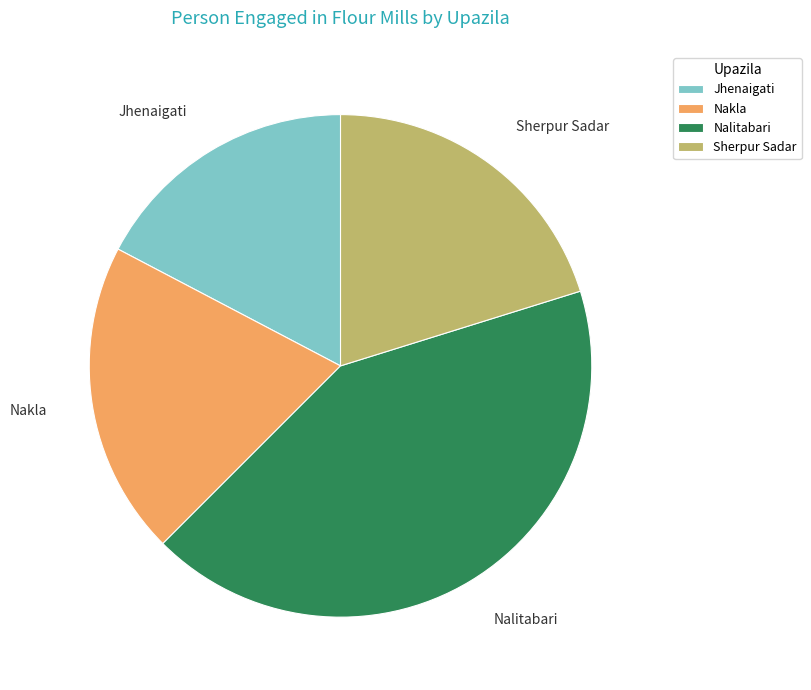

True or false: Jhenaigati accounts for 17% of the total.

True